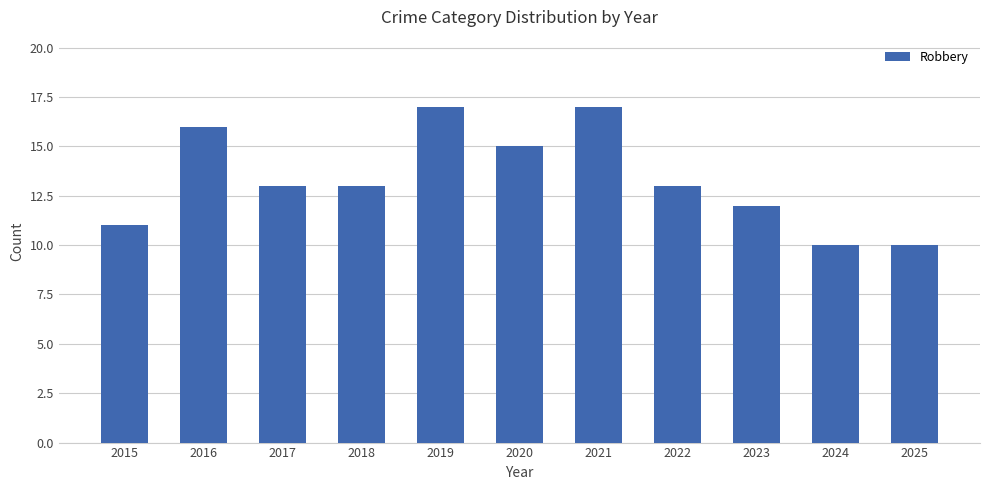

Are the bars horizontal?

No